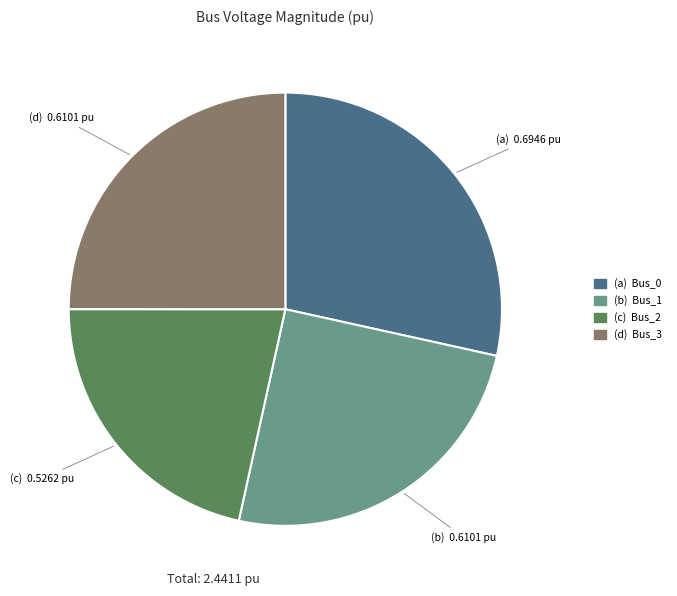

Count the number of slices in the pie.

4